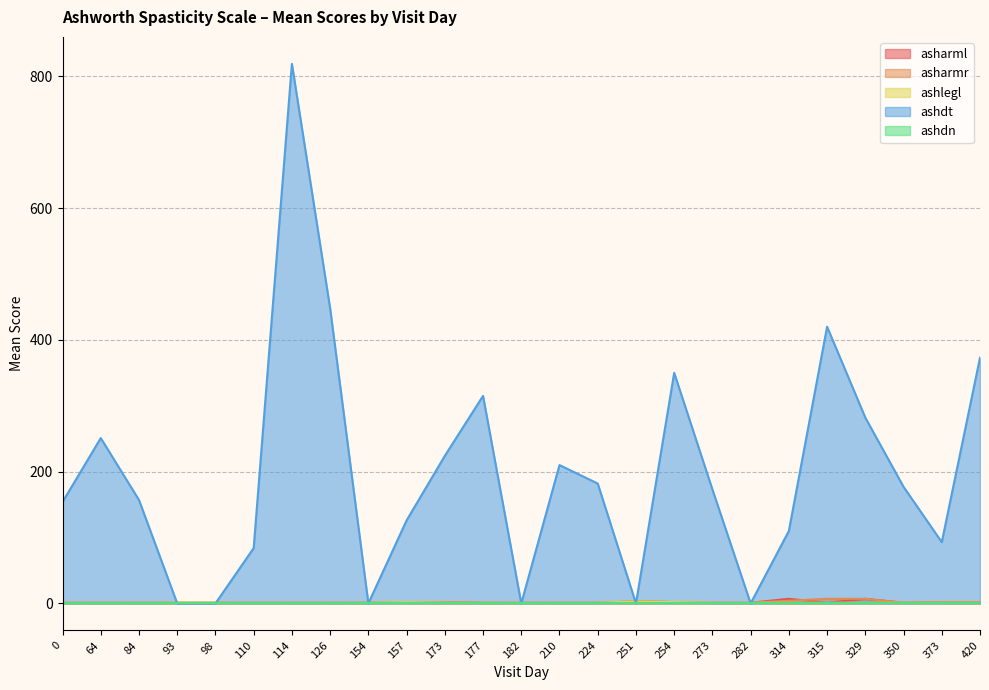

Is it true that ashdt equals 350 at 254?

True